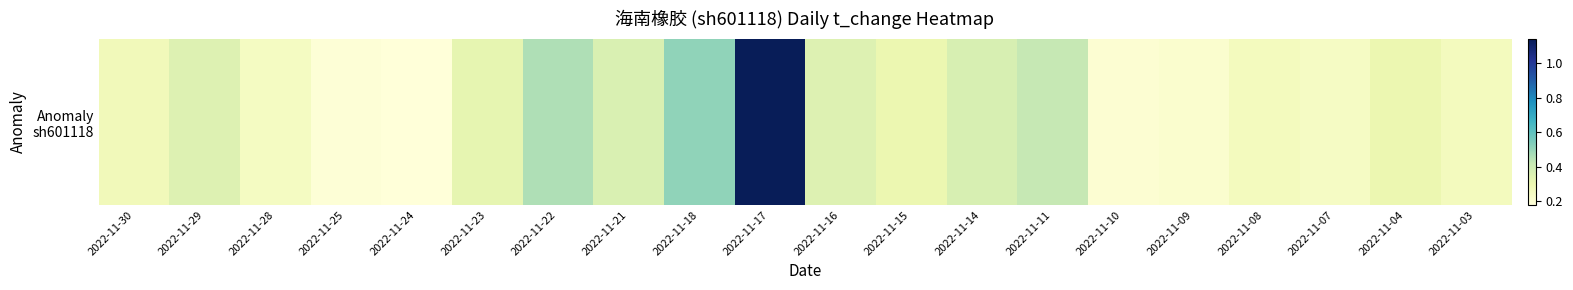

List the labels in order of value, largest first.

2022-11-17, 2022-11-18, 2022-11-22, 2022-11-11, 2022-11-14, 2022-11-21, 2022-11-29, 2022-11-16, 2022-11-23, 2022-11-15, 2022-11-04, 2022-11-30, 2022-11-08, 2022-11-03, 2022-11-28, 2022-11-07, 2022-11-09, 2022-11-10, 2022-11-25, 2022-11-24